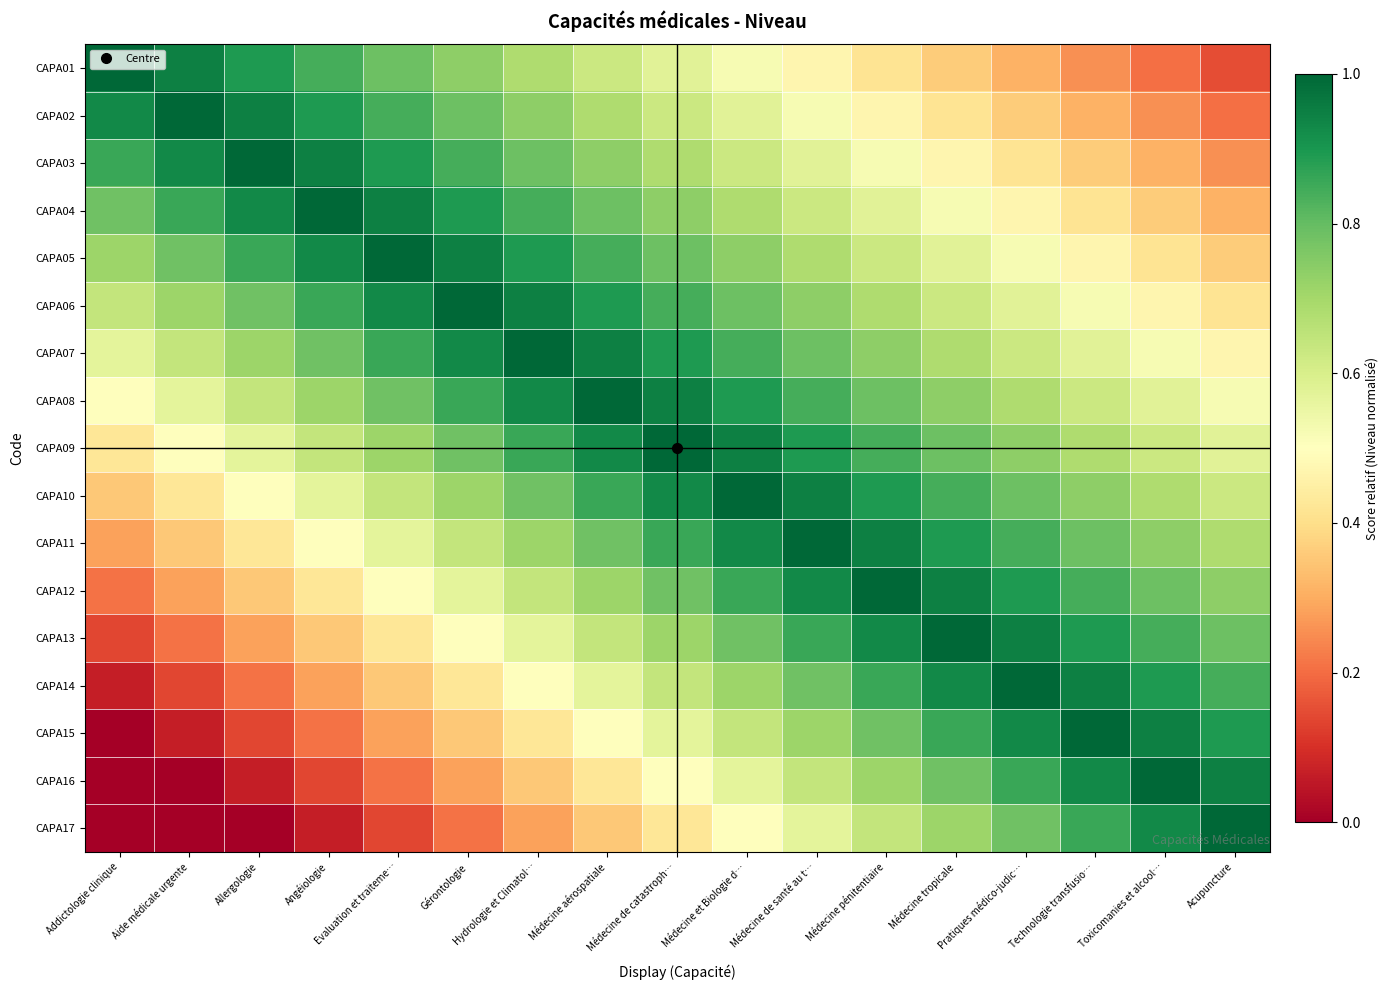

At Aide médicale urgente, list the series in order from smallest to largest.

CAPA16, CAPA17, CAPA15, CAPA14, CAPA13, CAPA12, CAPA11, CAPA10, CAPA09, CAPA08, CAPA07, CAPA06, CAPA05, CAPA04, CAPA03, CAPA01, CAPA02